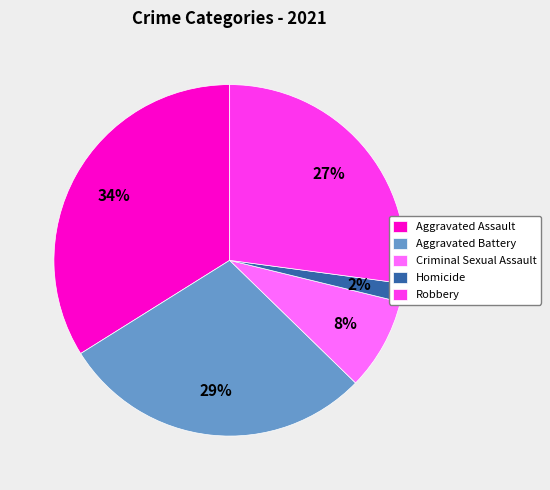

Rank the categories by value from highest to lowest.

Aggravated Assault, Aggravated Battery, Robbery, Criminal Sexual Assault, Homicide